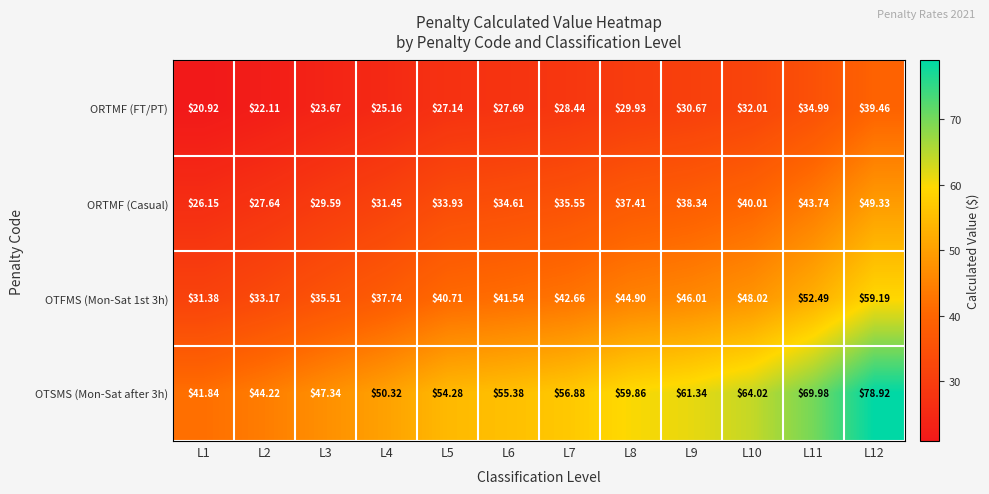

What is the total value across all series at L5?

156.1